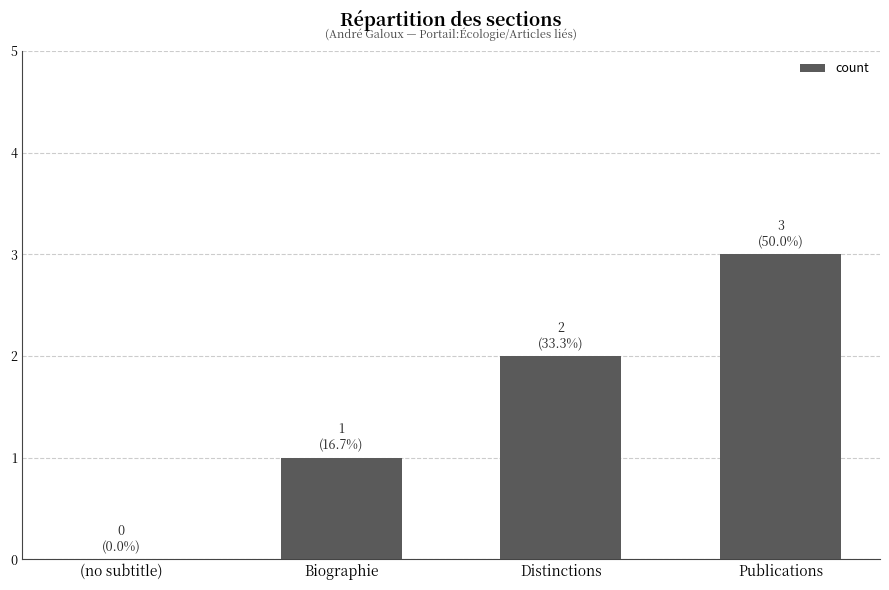

Does the chart contain stacked bars?

No